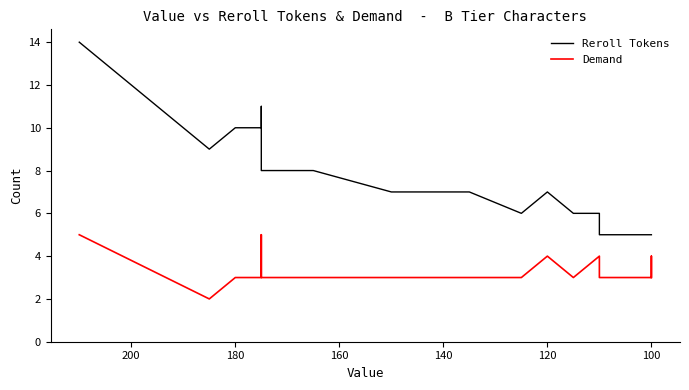

The value of Demand at 220 is 7. True or false?

False